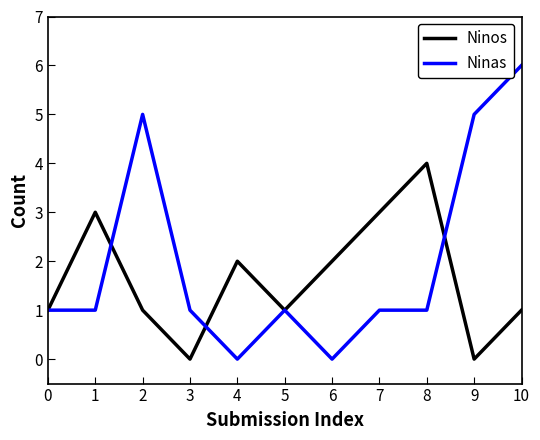

At which category is the sum across all series the highest?

10